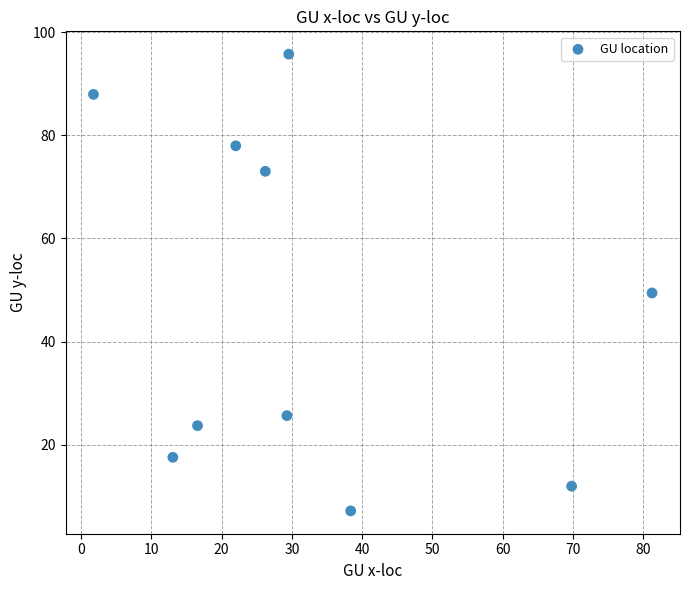

What Y value in the scatter plot is closest to 51?

49.4